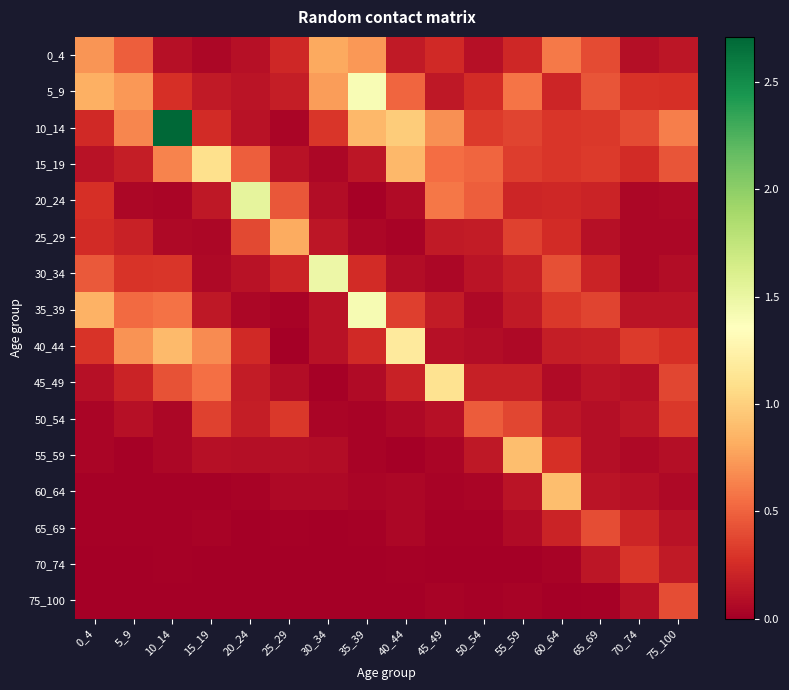

How many distinct data groups are displayed?

16